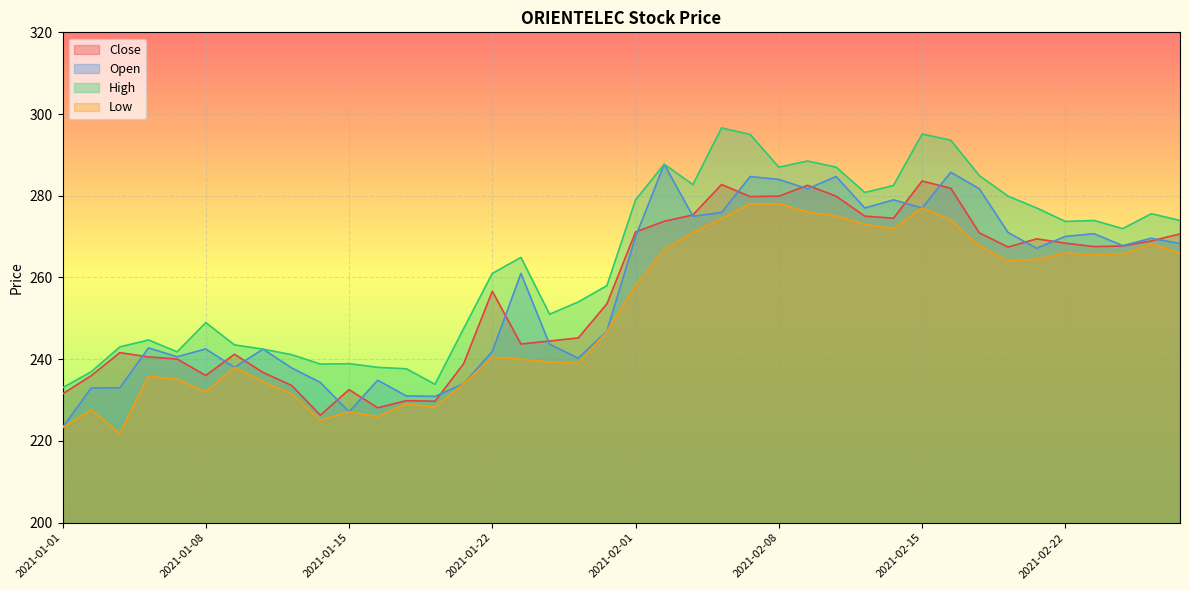

What position from the left is 2021-02-02?

22